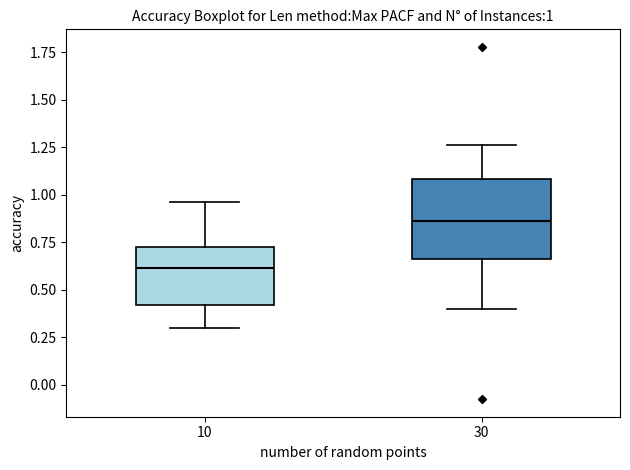

Which box has the highest median line?

30